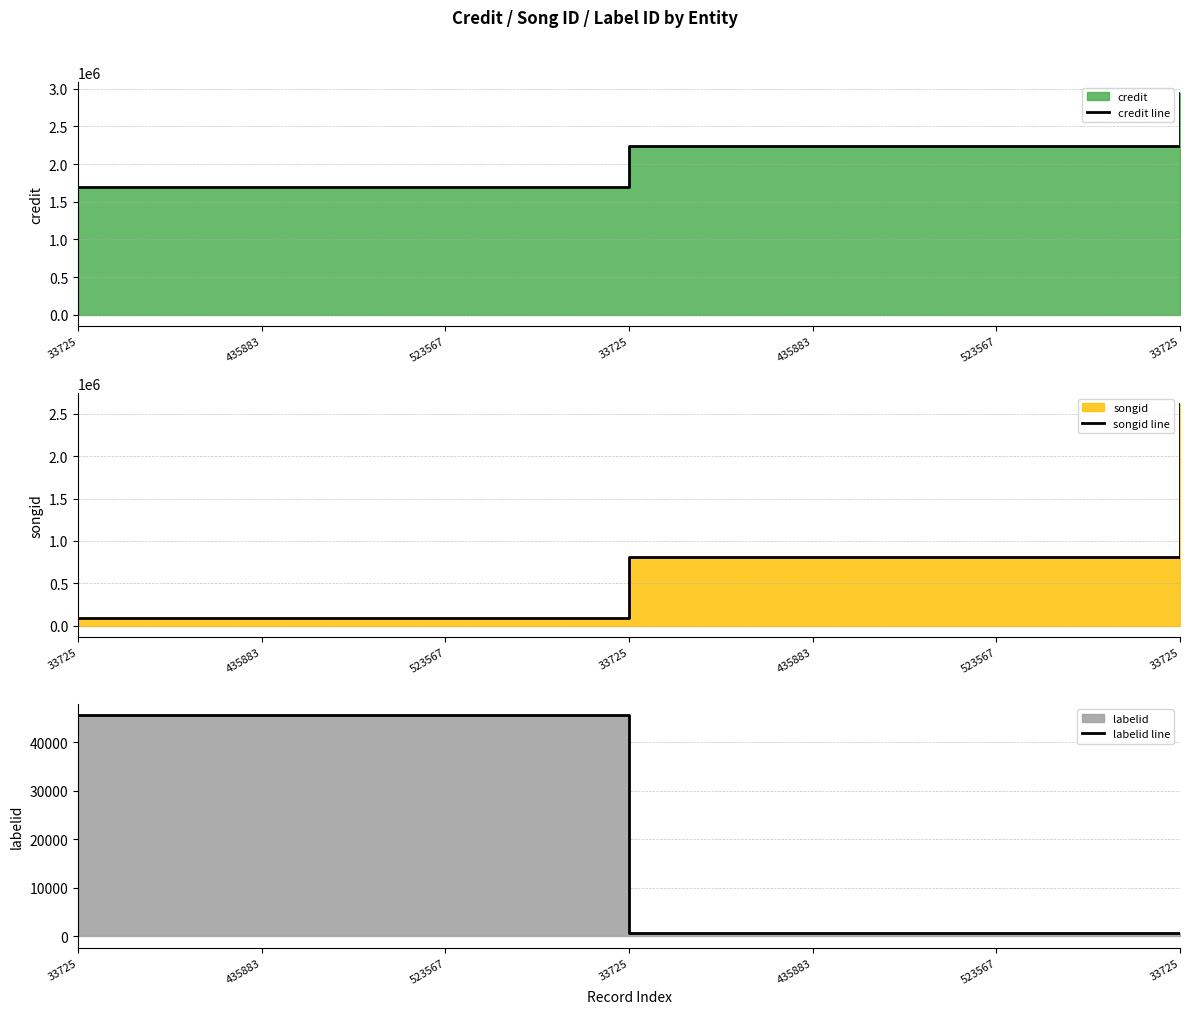

Rank the series by their average value, from highest to lowest.

credit line, songid line, labelid line